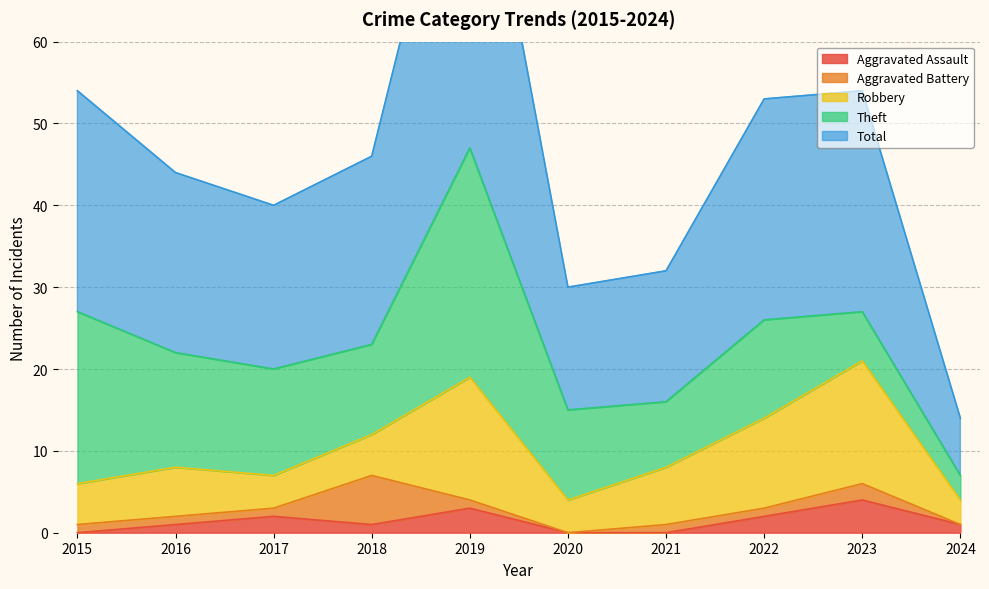

What is the total value across all series at 2015?

54